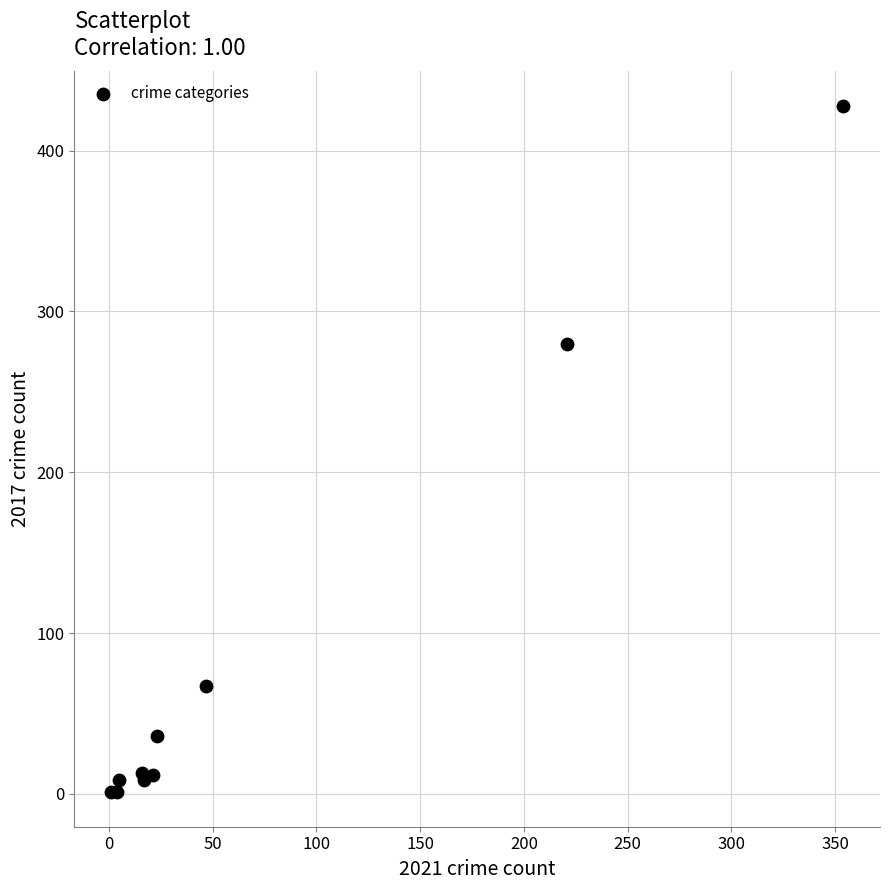

What Y value in the scatter plot is closest to 214?

280